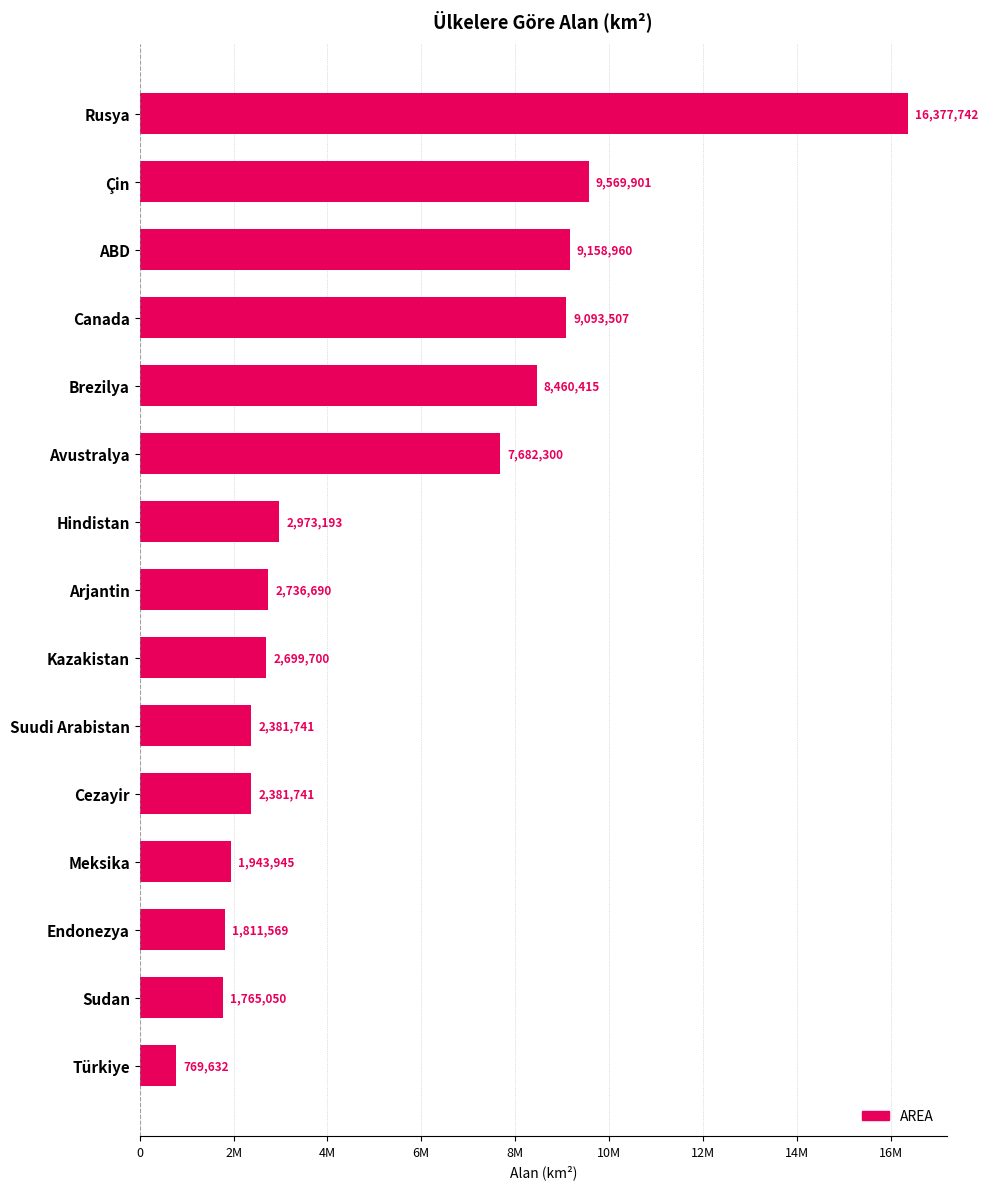

What is the difference between the maximum and second lowest values?

14612692